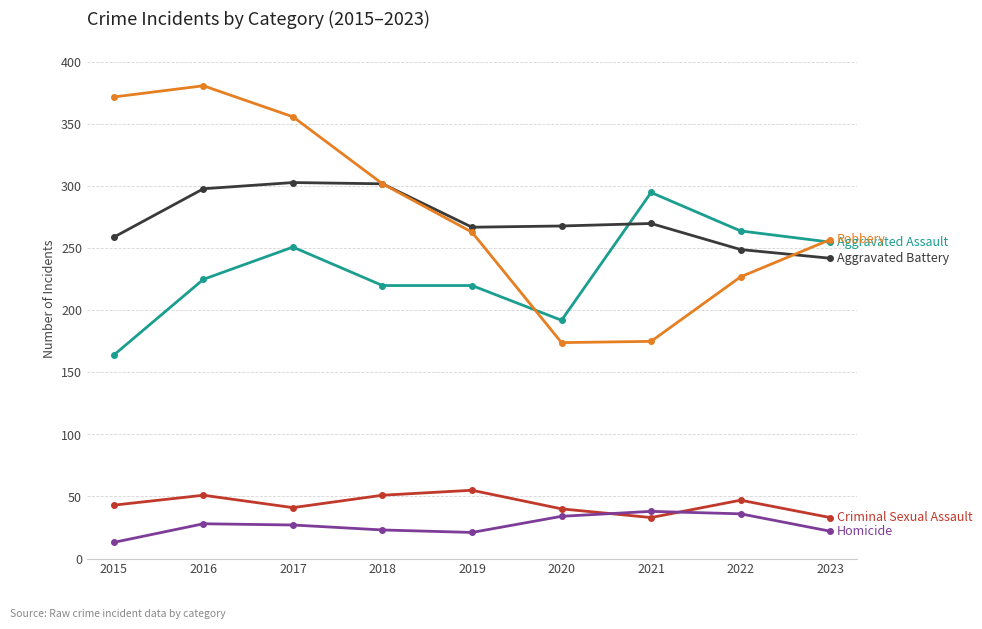

What is the total value across all series at 2023?

809